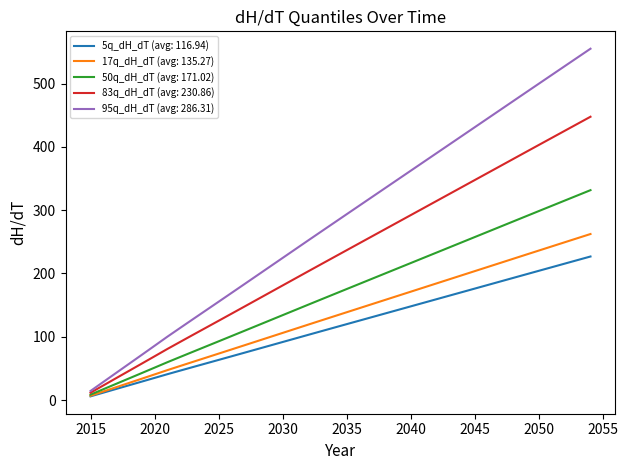

What is the greatest value displayed?

555.1